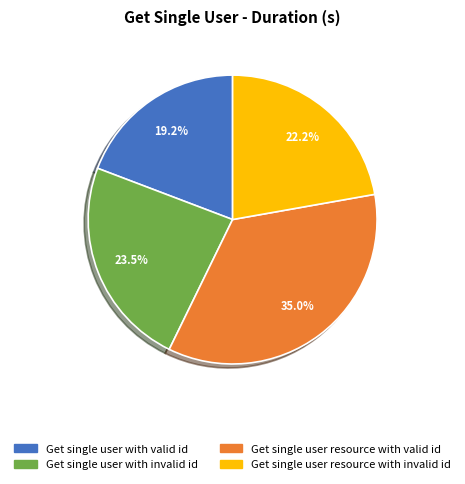

To the nearest percent, what is the difference between the largest and smallest slice percentages?

16%